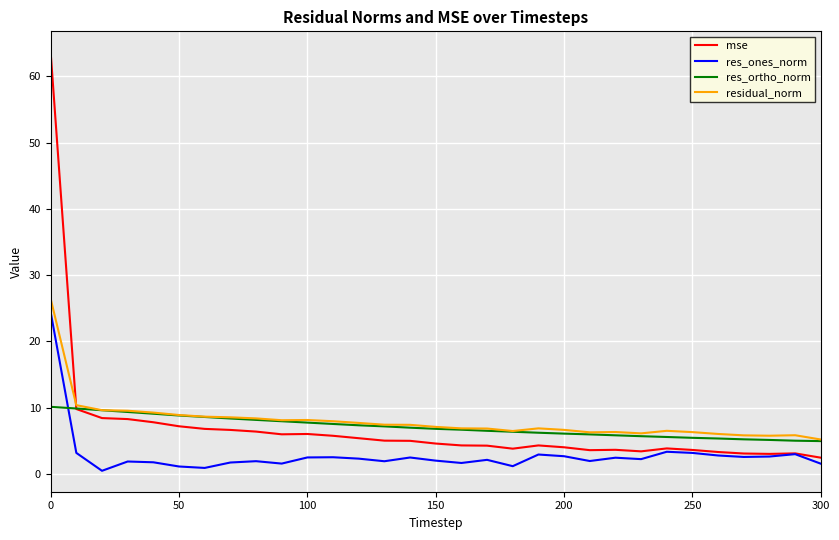

Rank the series by their maximum value, from lowest to highest.

res_ortho_norm, res_ones_norm, residual_norm, mse